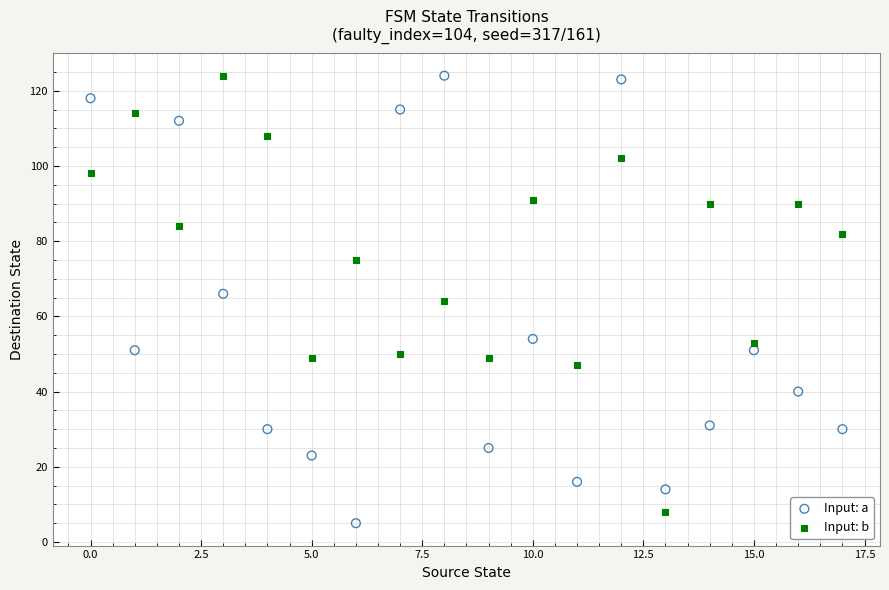

How many data points are displayed?

36